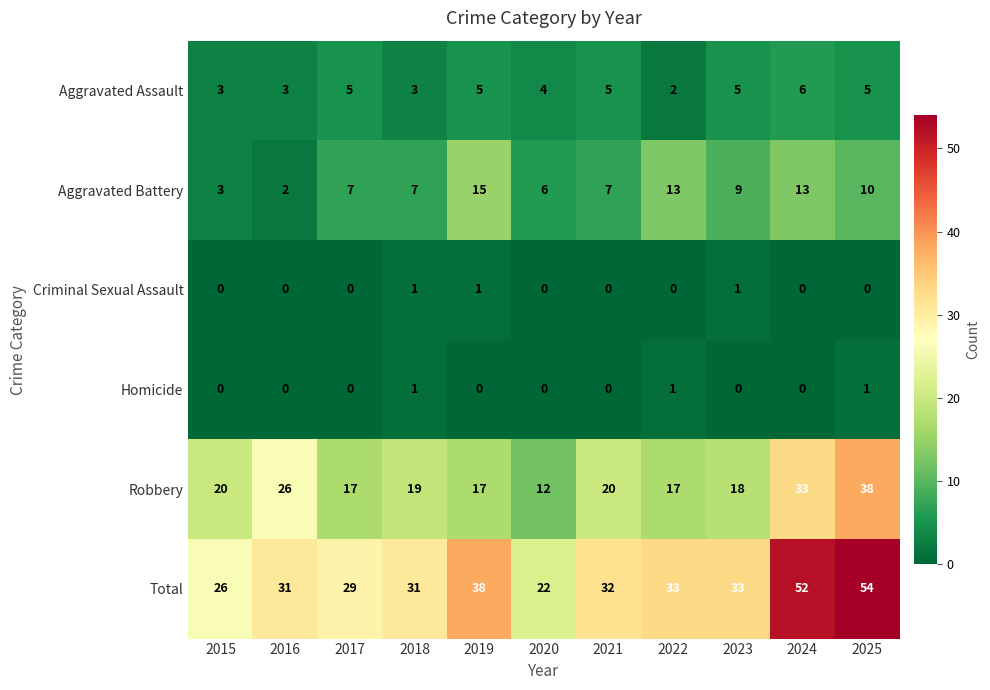

Which series has the largest range (max minus min)?

Total